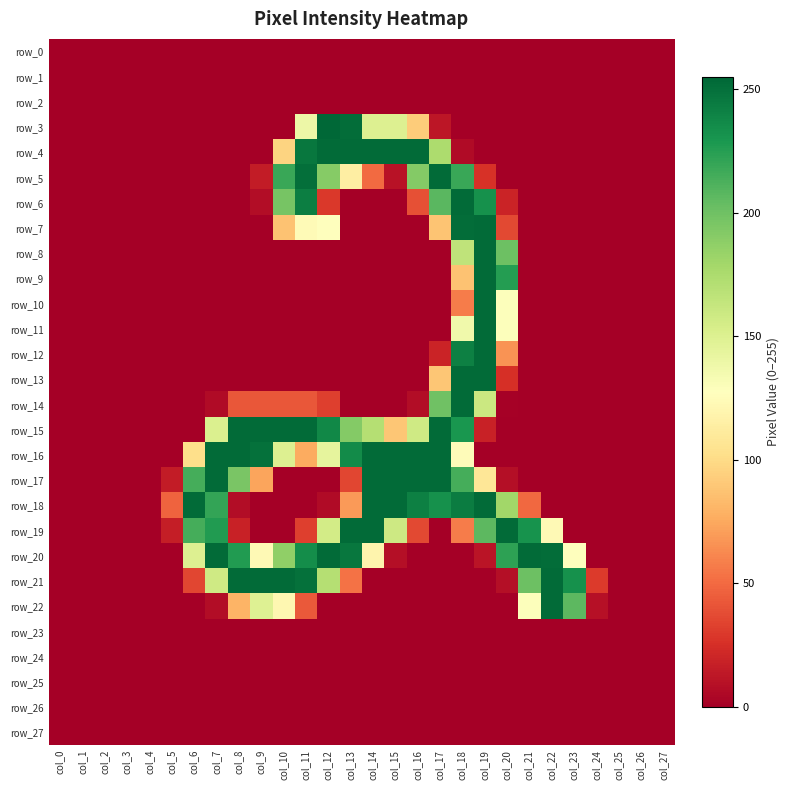

Rank the series at col_8 from highest to lowest value.

row_15, row_16, row_21, row_20, row_17, row_22, row_14, row_19, row_18, row_0, row_1, row_2, row_3, row_4, row_5, row_6, row_7, row_8, row_9, row_10, row_11, row_12, row_13, row_23, row_24, row_25, row_26, row_27